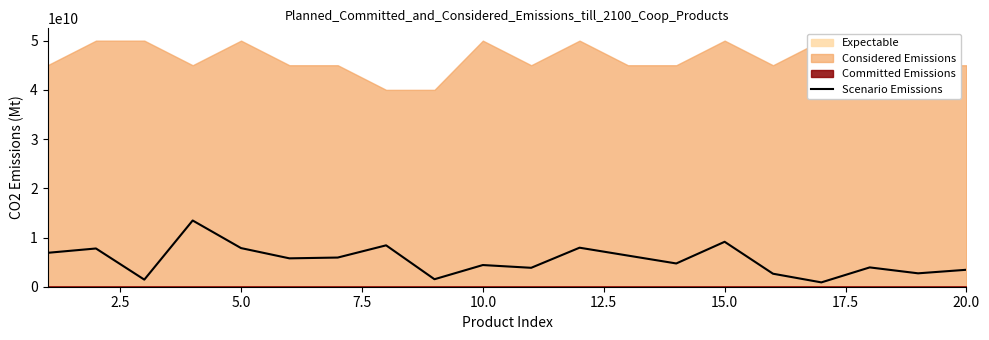

What is the value of the 19th point from the left?

2723230000